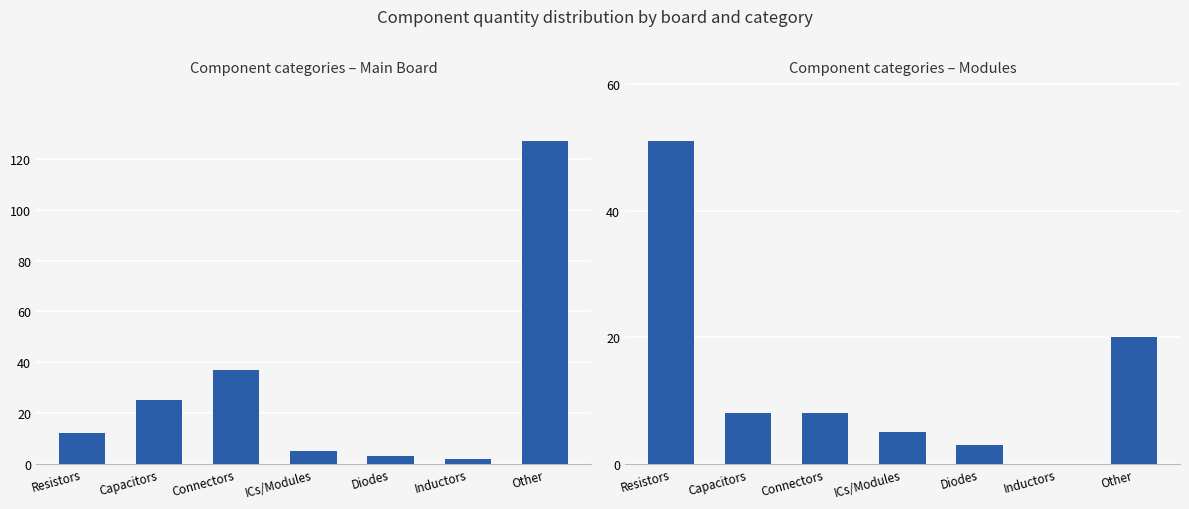

At which category is the sum across all series the highest?

Other